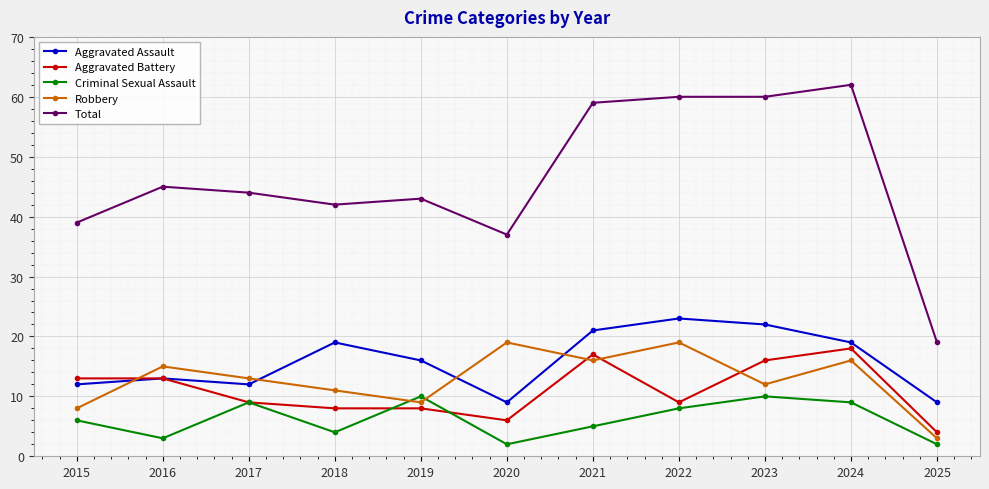

What is the difference between the Robbery values at 2017 and 2015?

5